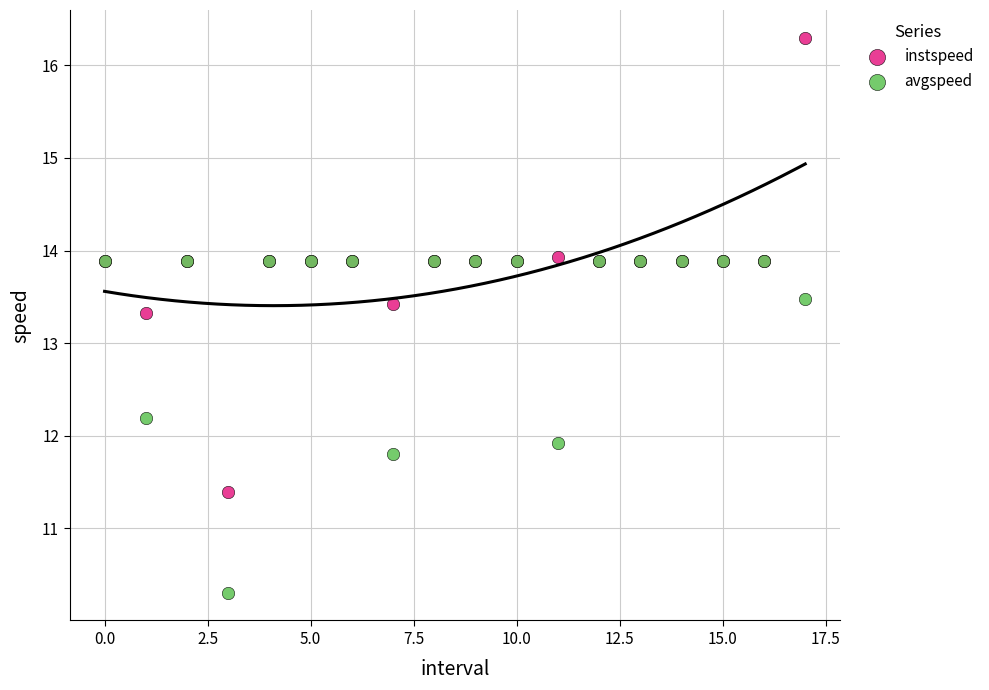

What are all the series names shown in the legend?

instspeed, avgspeed